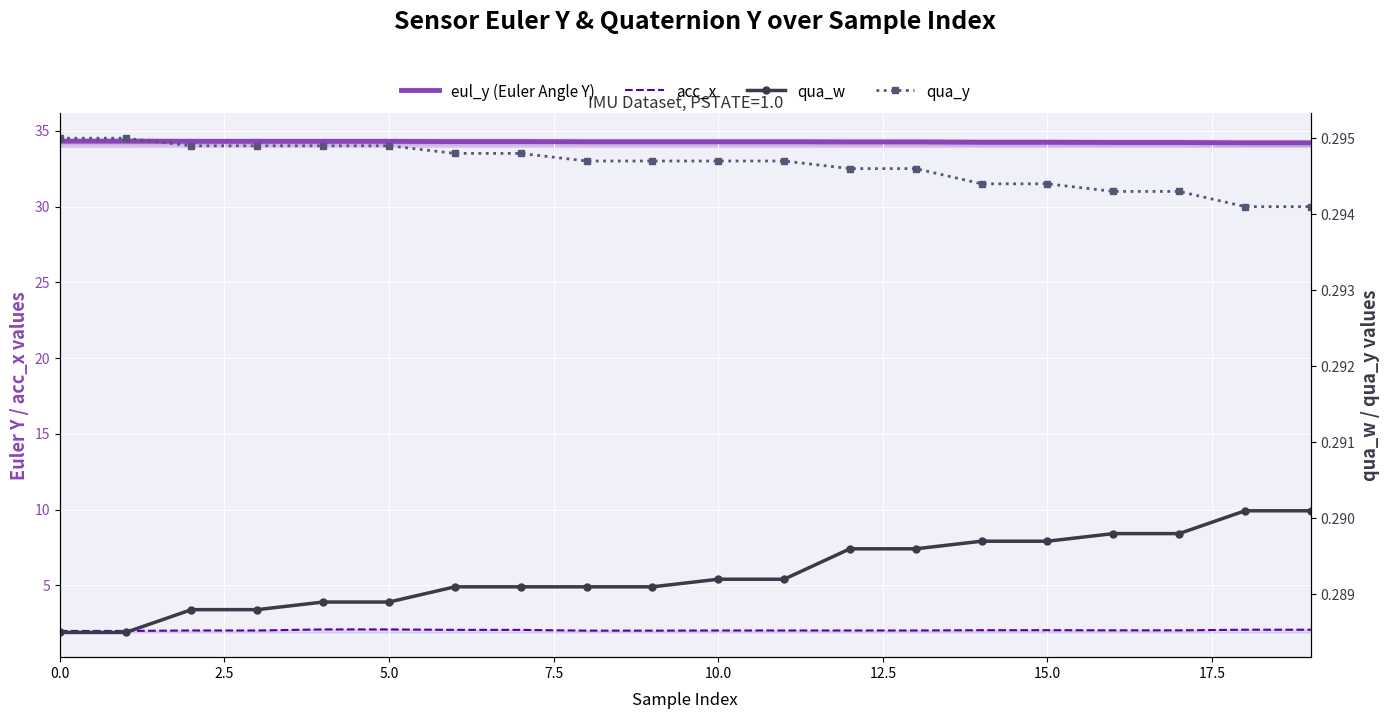

Is it true that acc_x equals 3.5 at 9?

False